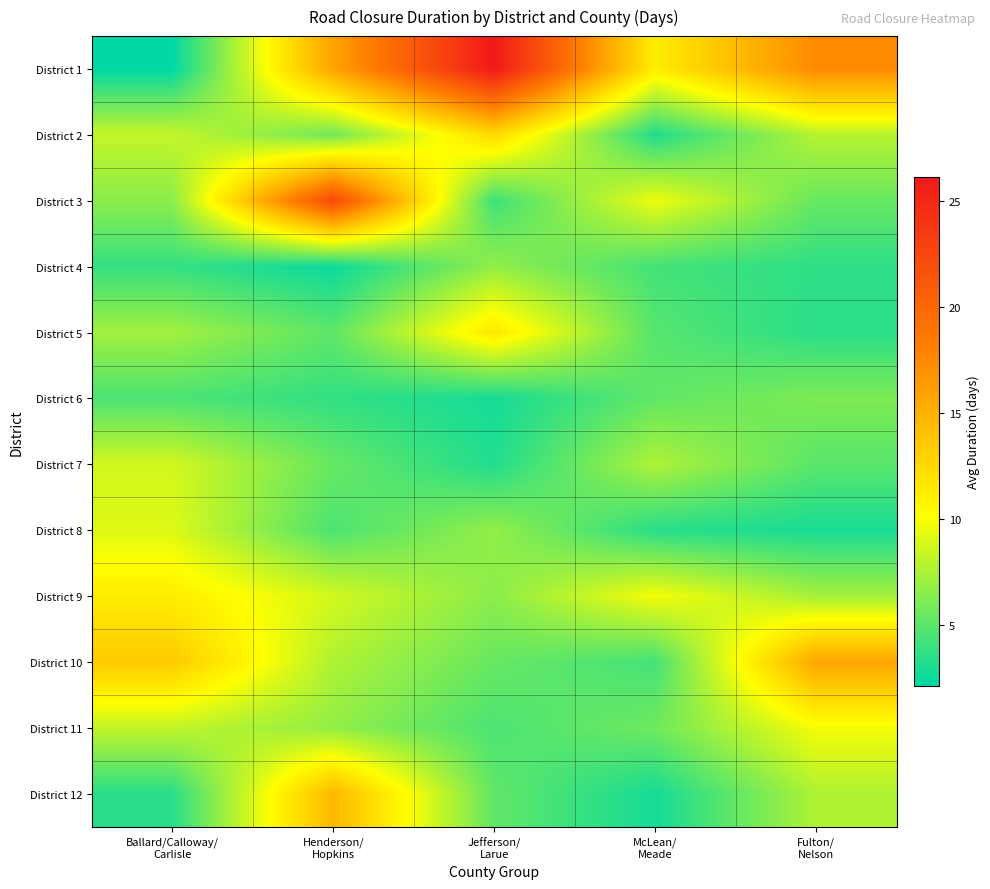

Between Henderson/ Hopkins and Jefferson/ Larue, which series saw the biggest shift?

District 3